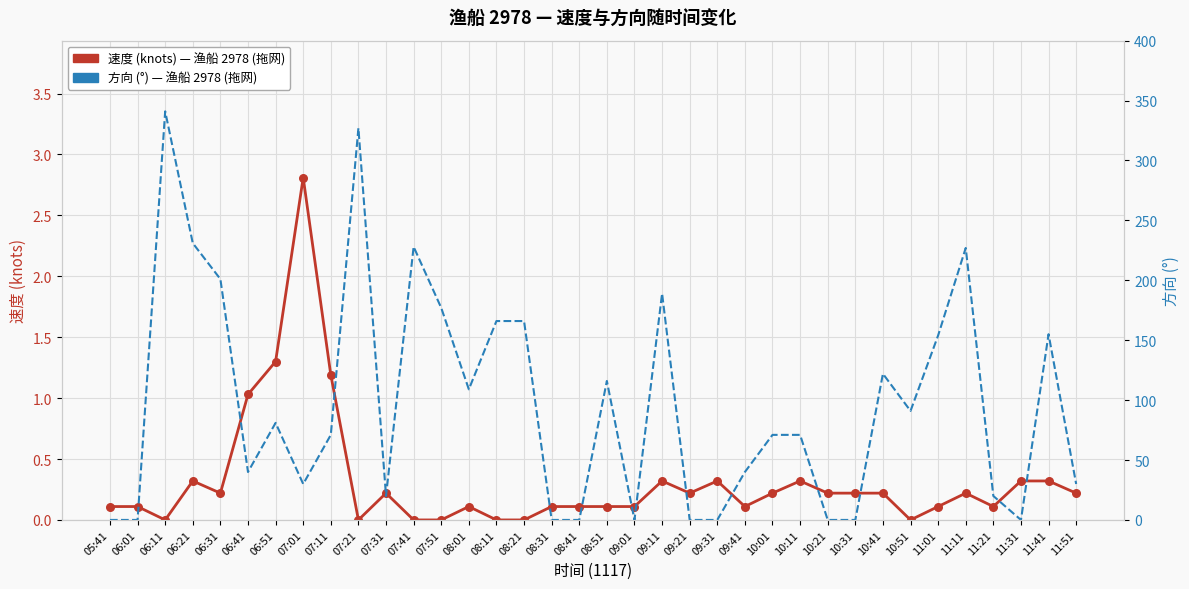

Which series has the largest total across all categories?

方向 (°)